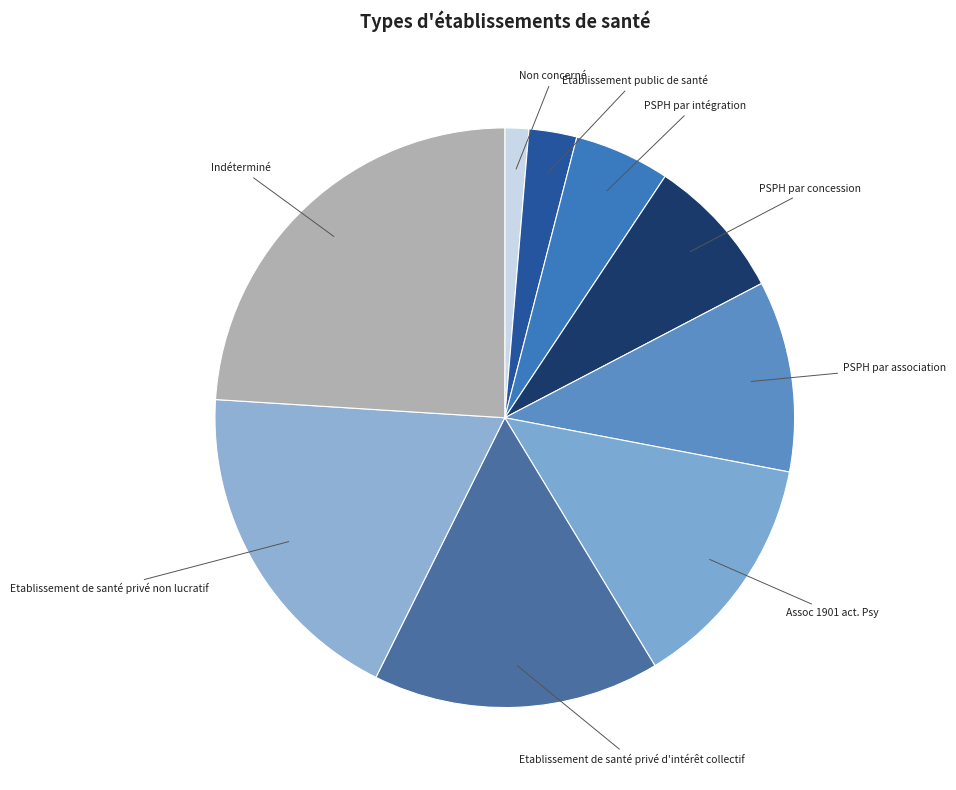

Combined, do Assoc 1901 act. Psy and Etablissement de santé privé non lucratif account for over 50%?

No